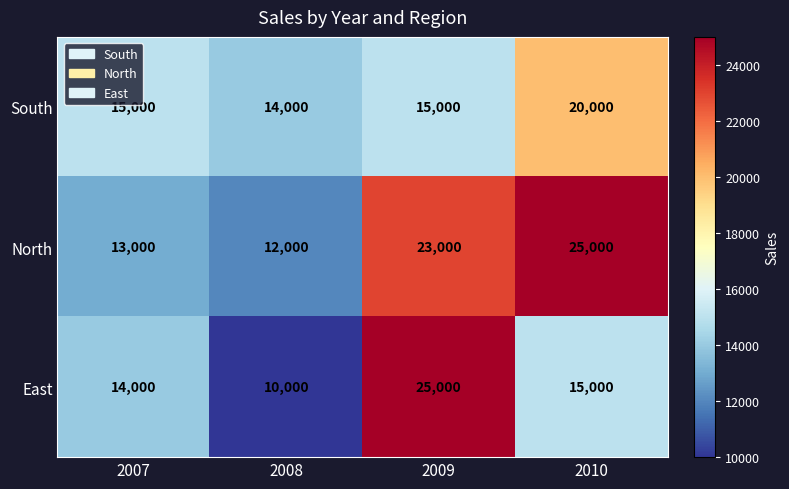

What is the spread (max minus min) of values at 2010?

10000